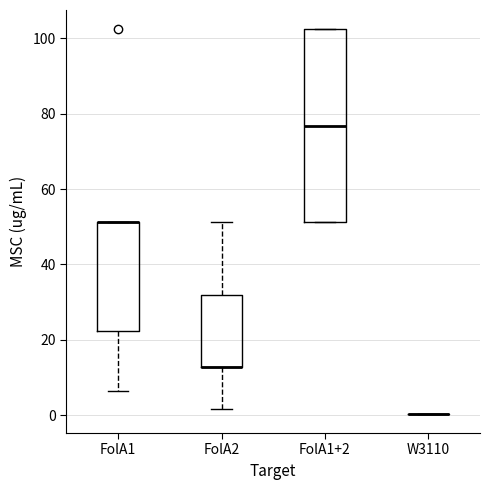

Which box is the tallest, from its lower edge to its upper edge?

FolA1+2